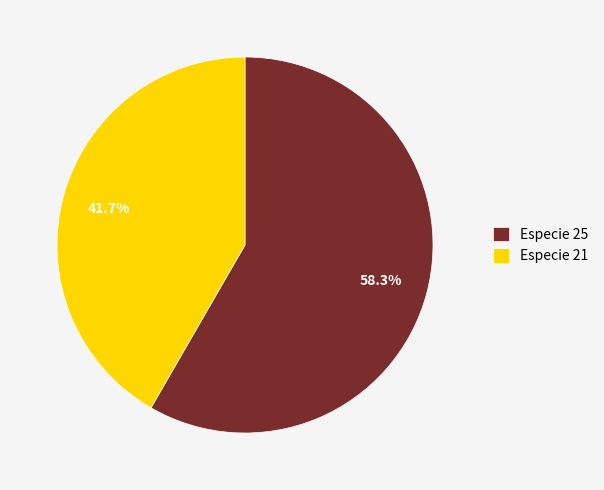

Approximately how many times larger is the value at Especie 25 compared to Especie 21?

1.4